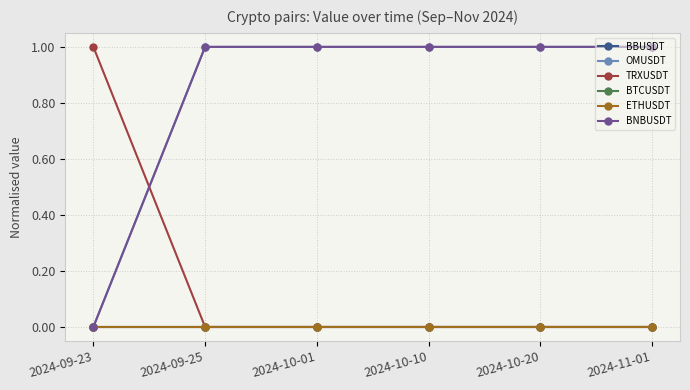

True or false: BTCUSDT and BBUSDT intersect in this chart.

False